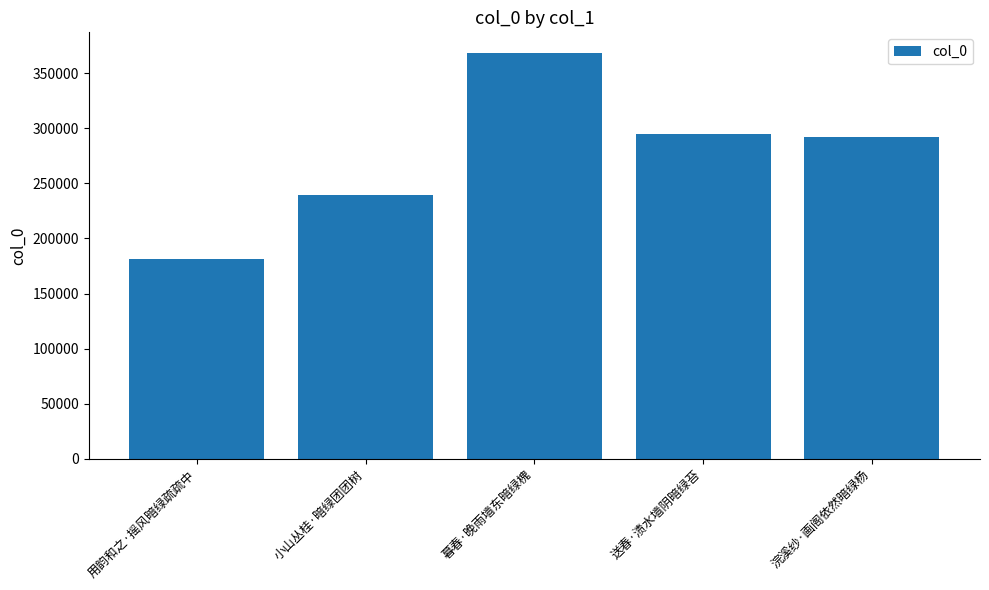

Is it true that the value at 浣溪纱·画阁依然暗绿杨 is 291951?

True